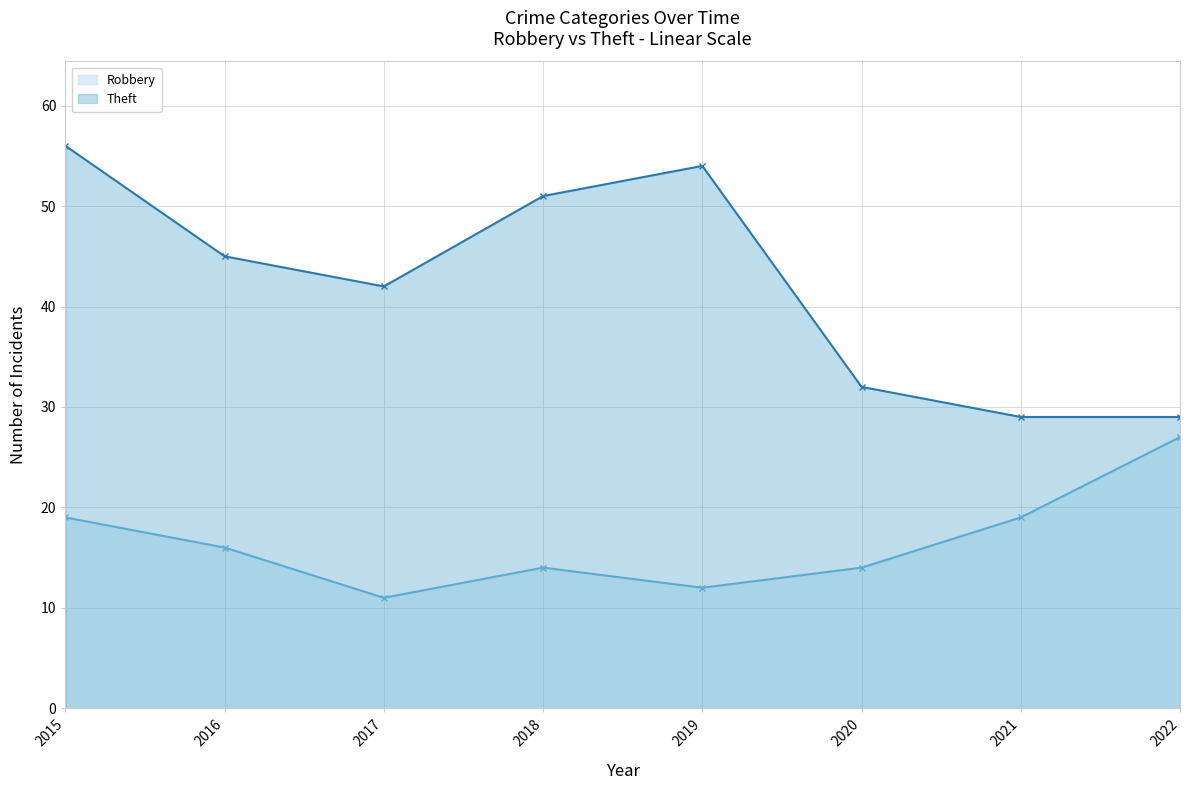

How many categories are shown in the chart?

8